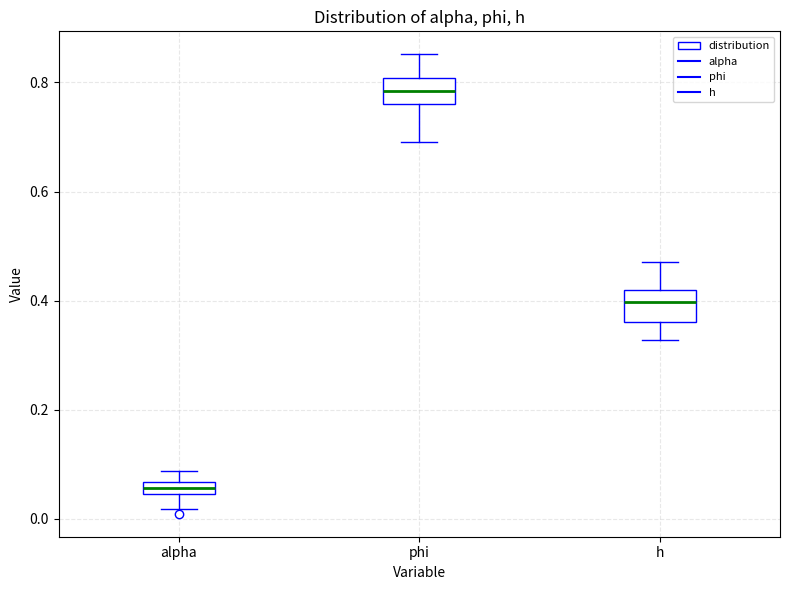

Where is the upper edge of the box for phi on the y-axis? The values are not printed on the chart, so give them approximately, as read against the axis.

0.80